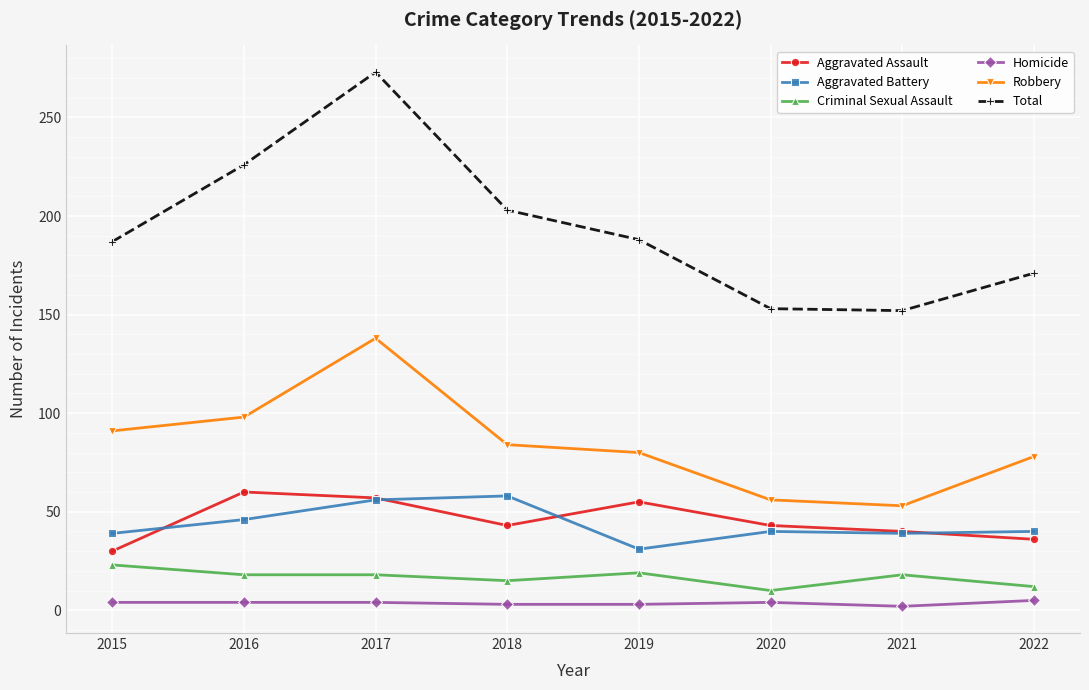

What is the highest value of the Total series?

273